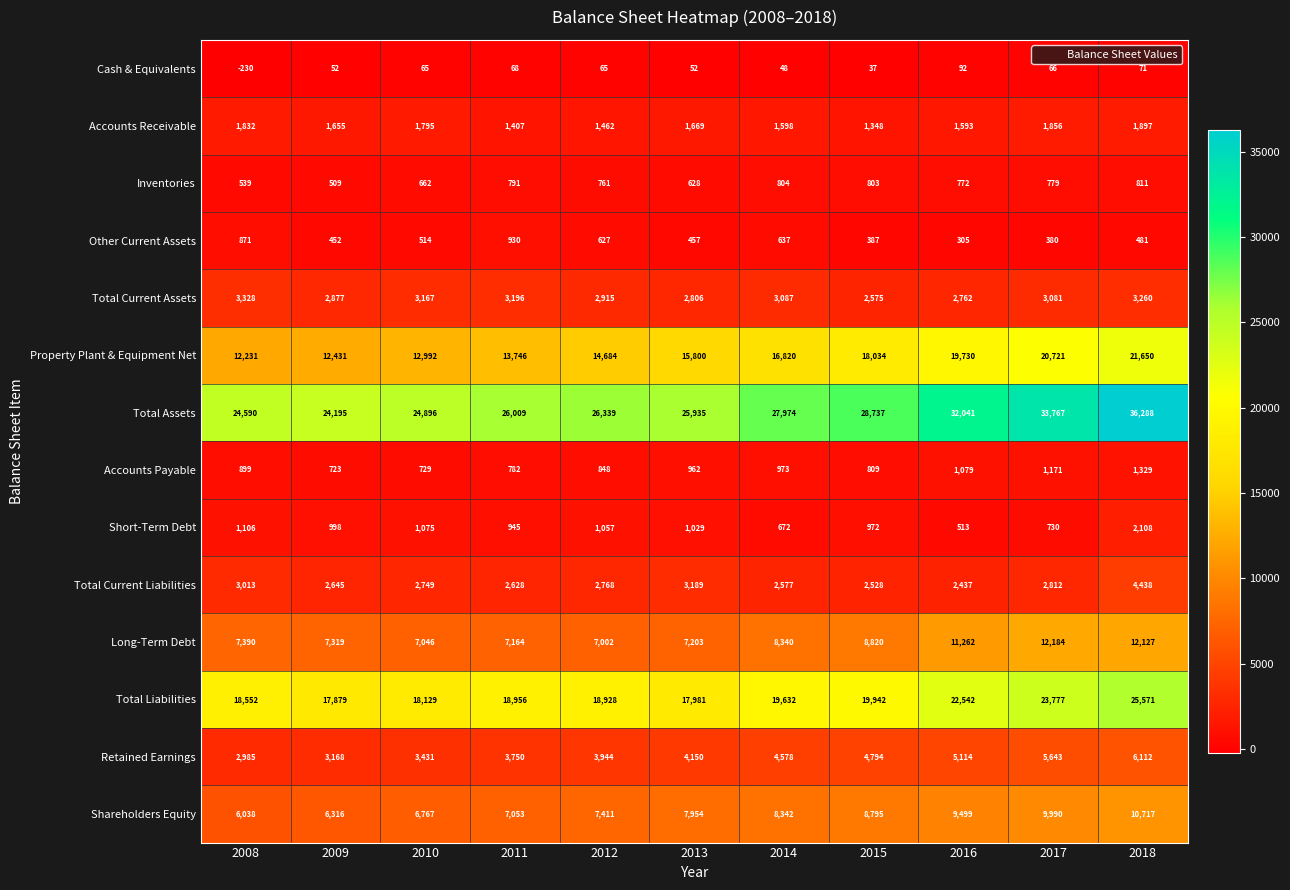

At which label does Long-Term Debt reach its minimum?

2012